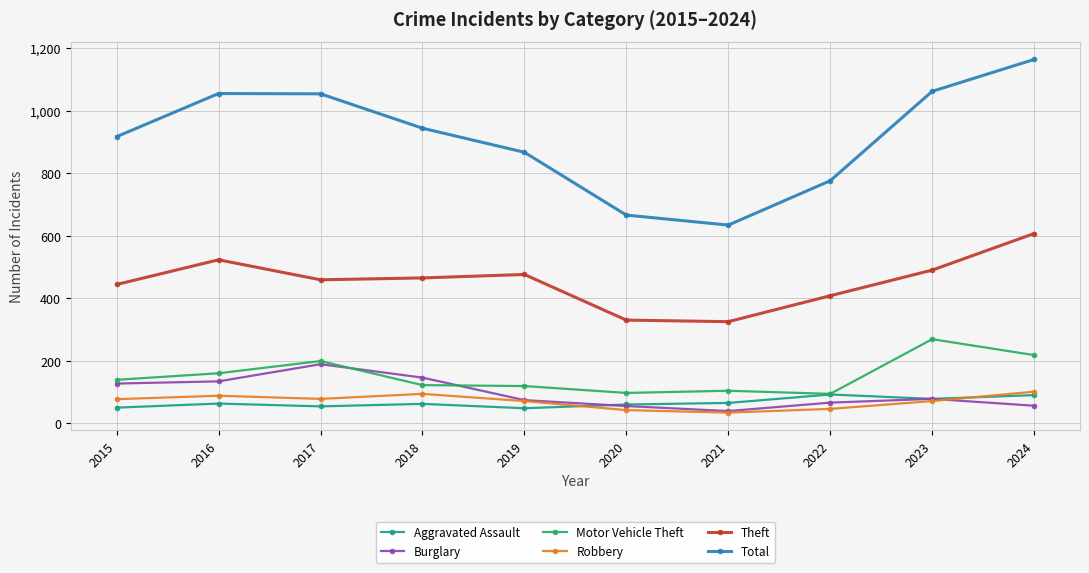

What is the total value across all series at 2021?

1201